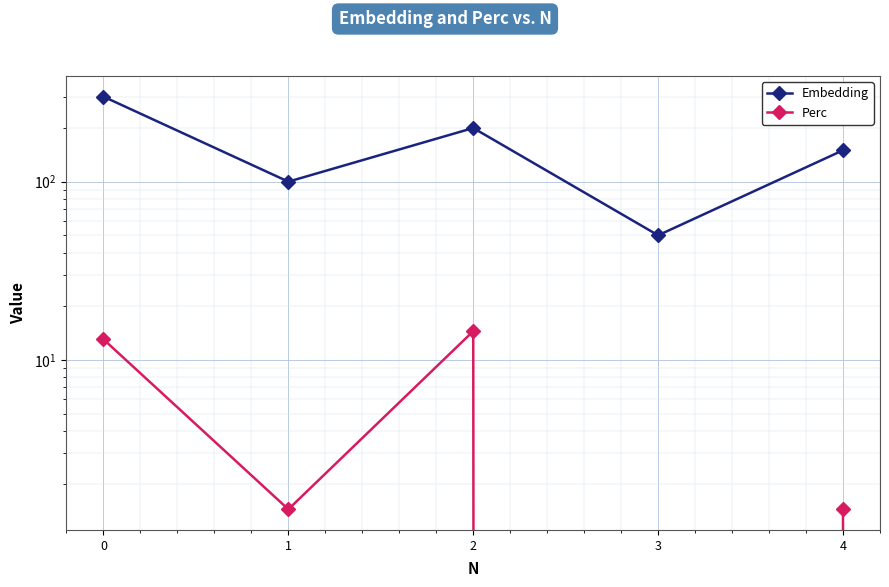

Reading left to right, transcribe all the data shown in this chart.

Embedding: 300.0	100.0	200.0	50.0	150.0
Perc: 13.0	1.4	14.5	0.0	1.4